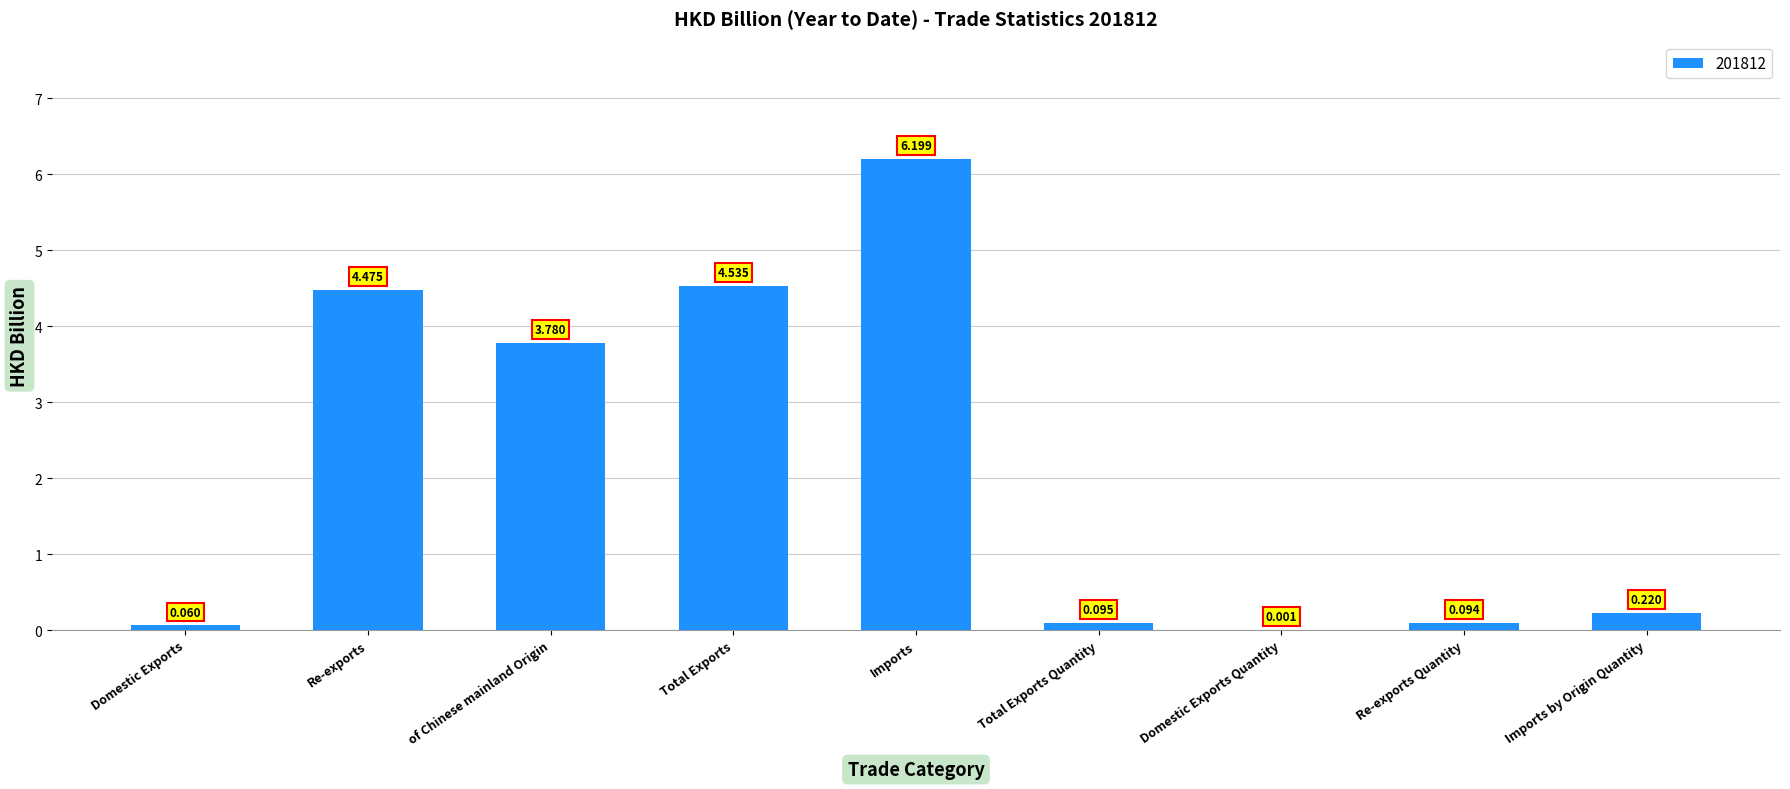

Between Total Exports Quantity and Re-exports, which is larger?

Re-exports